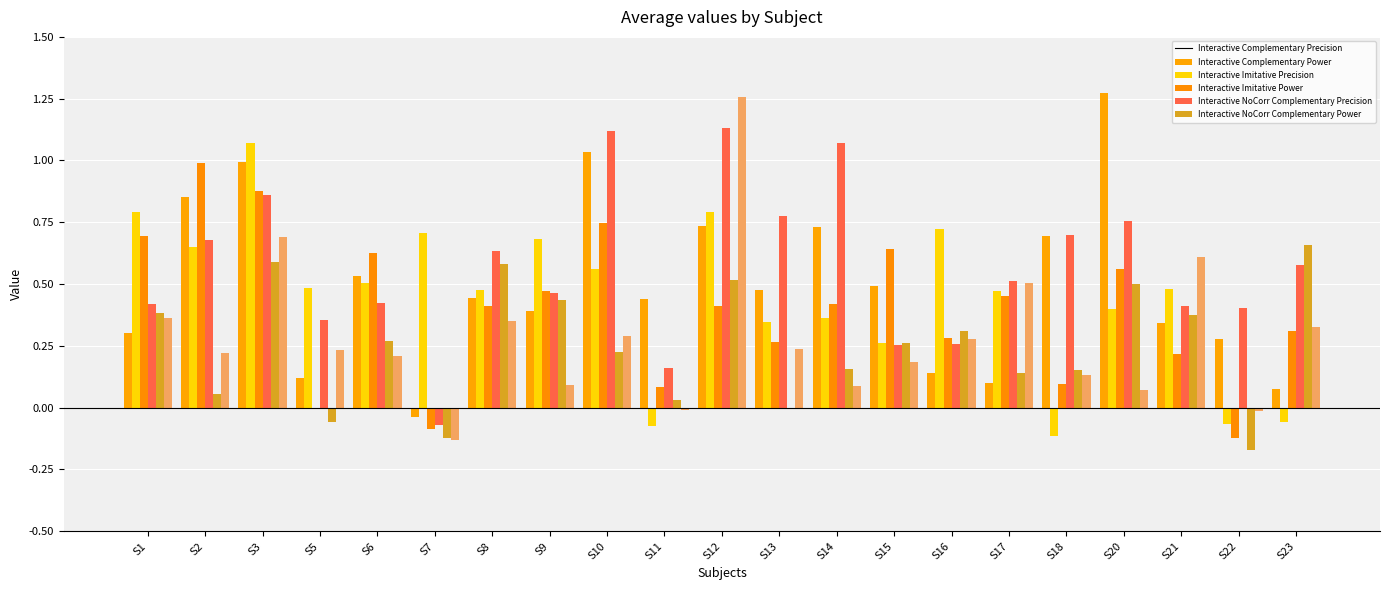

How many groups of bars are there?

21